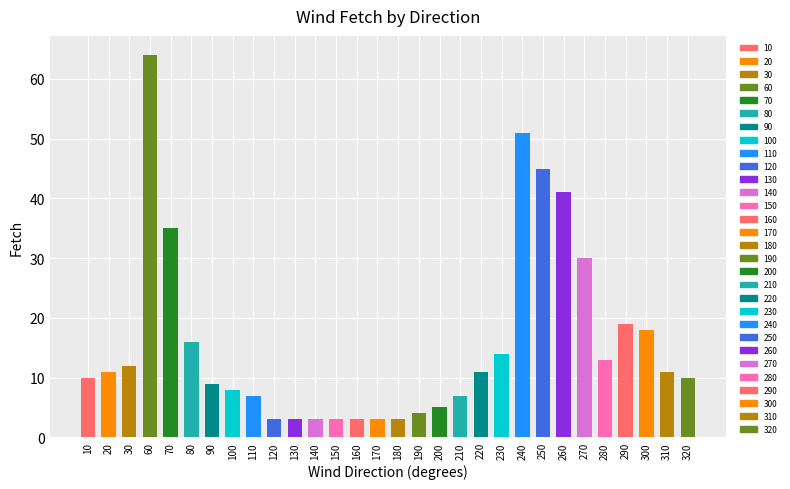

Is it true that the value at 210 is 7?

True